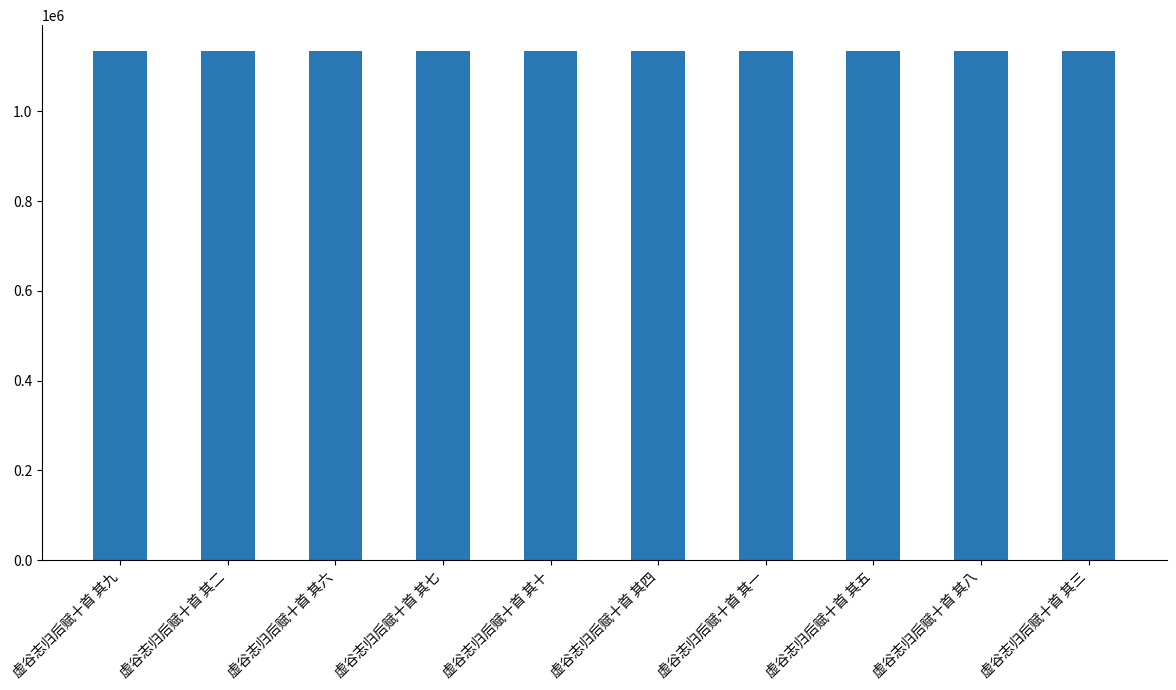

What is the value of the 10th bar from the left?

1135551